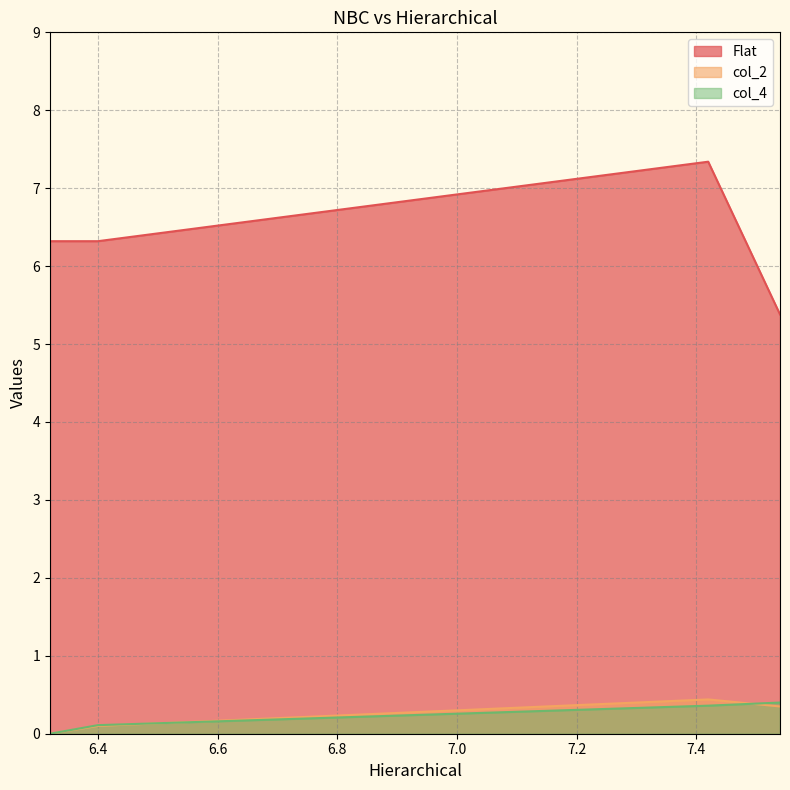

Where is col_2 nearest to the value 0?

6.32